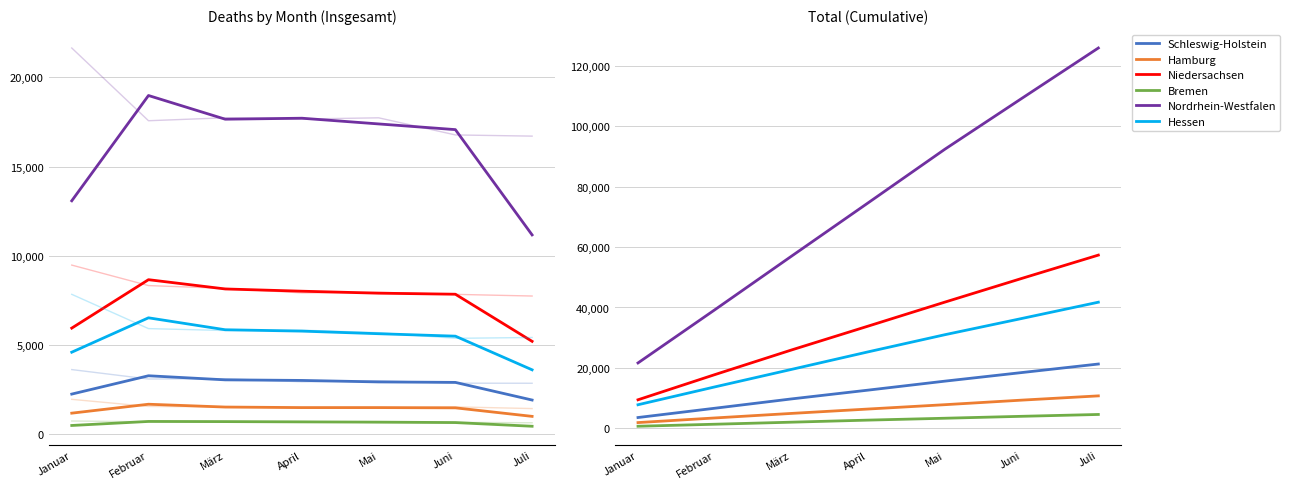

What position from the right is Mai?

3